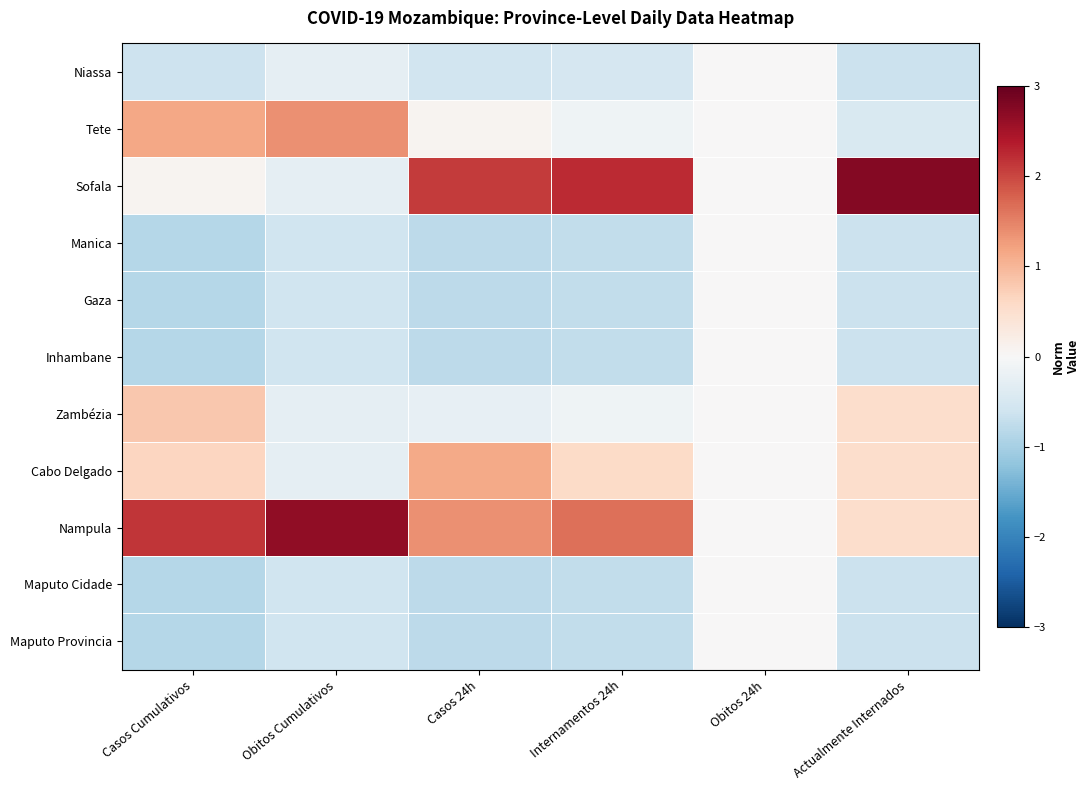

How many distinct data groups are displayed?

11